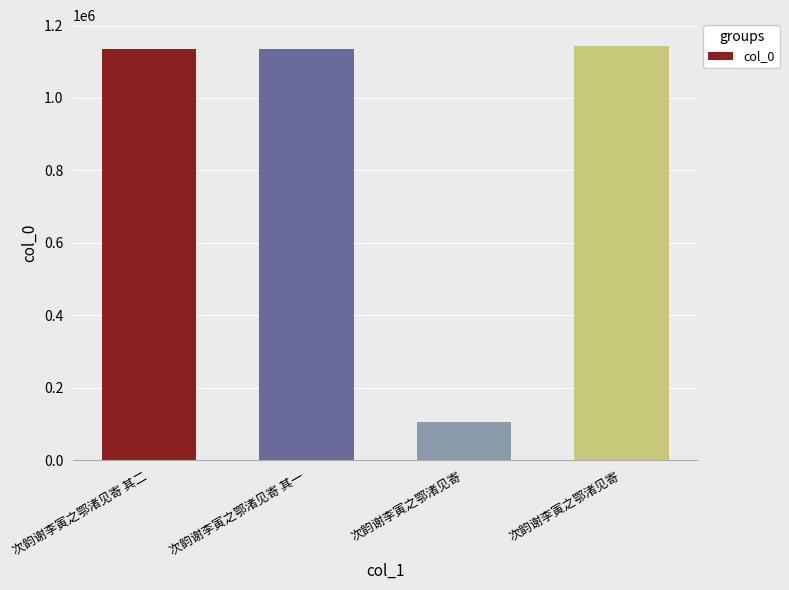

Does the chart contain any negative values?

No